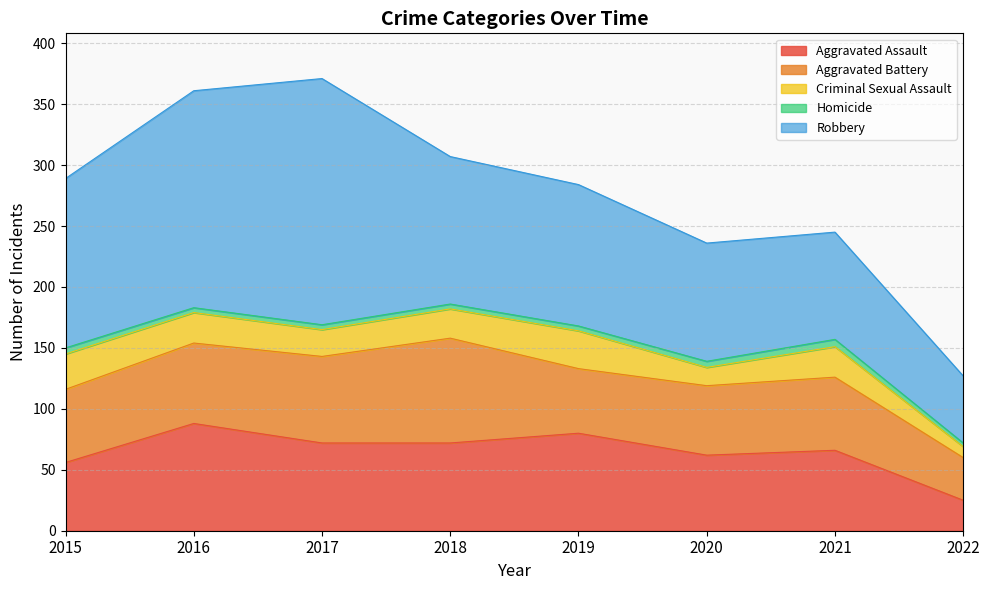

What are all the series names shown in the legend?

Aggravated Assault, Aggravated Battery, Criminal Sexual Assault, Homicide, Robbery